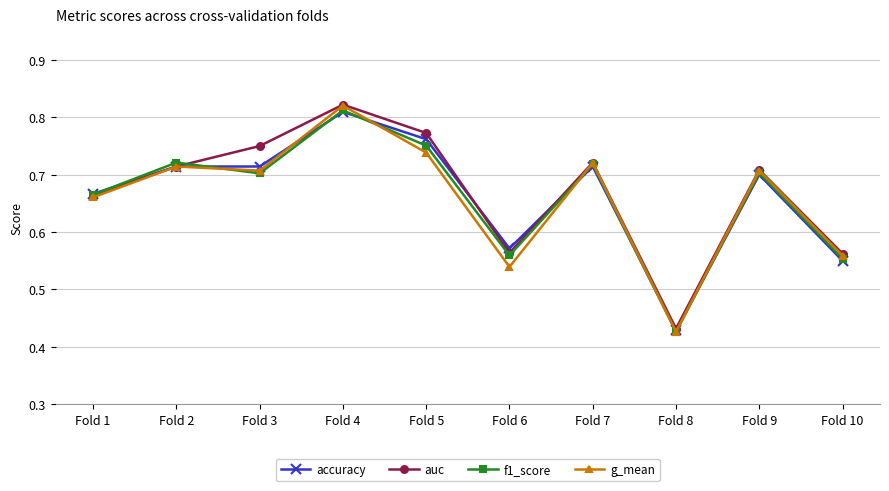

True or false: g_mean has a value of 0.3 at Fold 1.

False